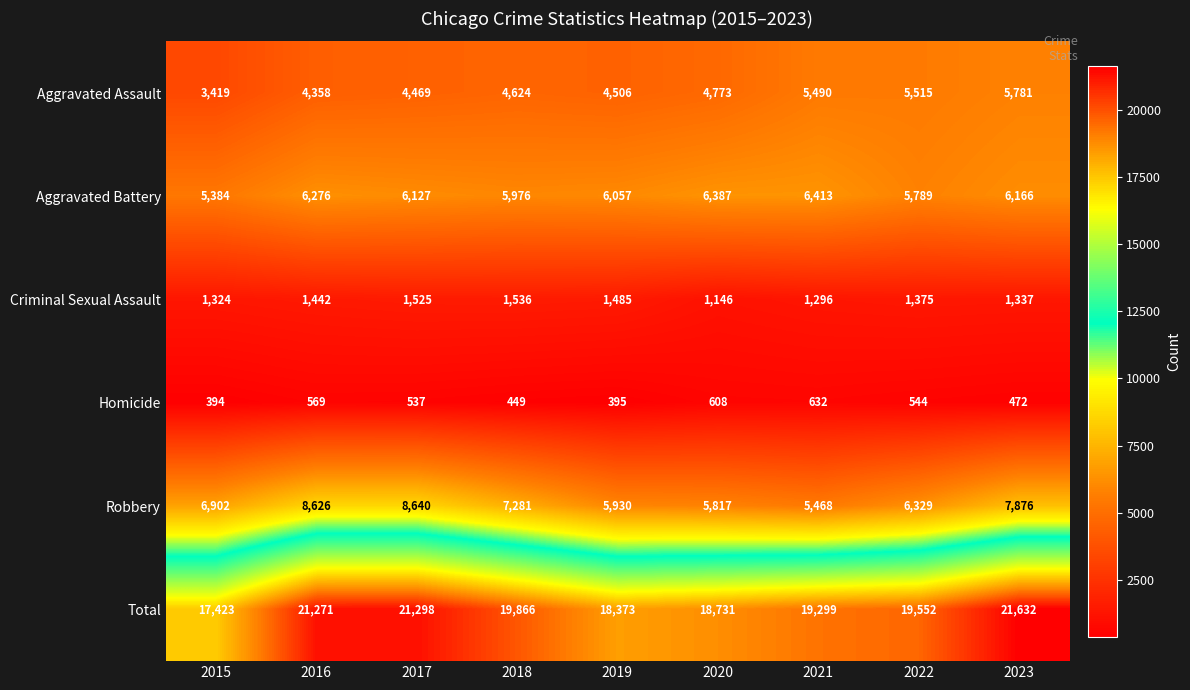

What is the maximum value shown in the chart?

21632